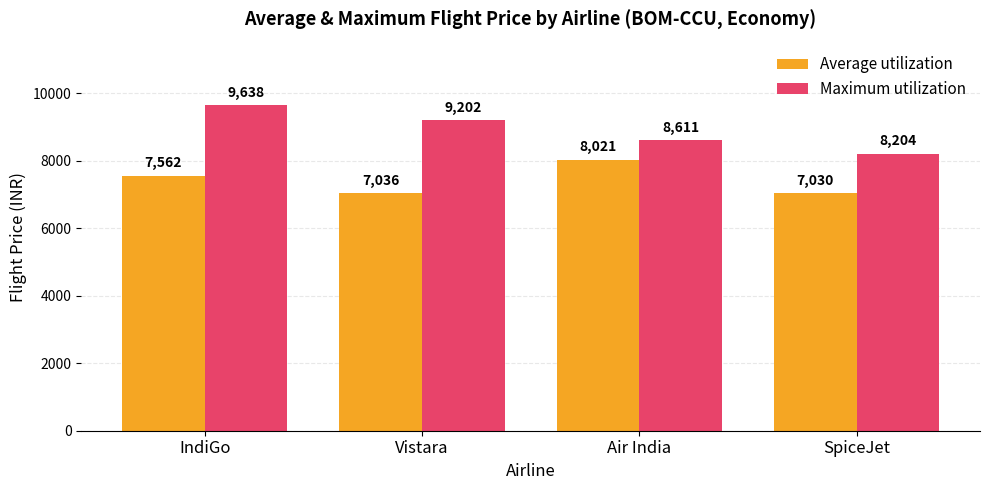

What is the label of the 1st bar from the right?

SpiceJet